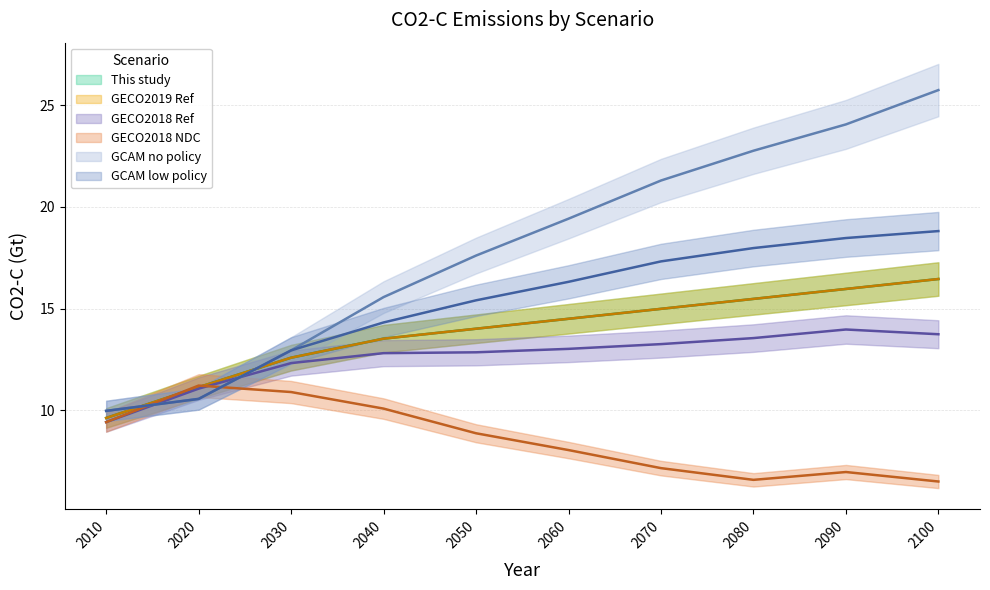

In GECO2018 Ref CO2-C (Gt), how many points are higher than both neighbors (excluding endpoints)?

1